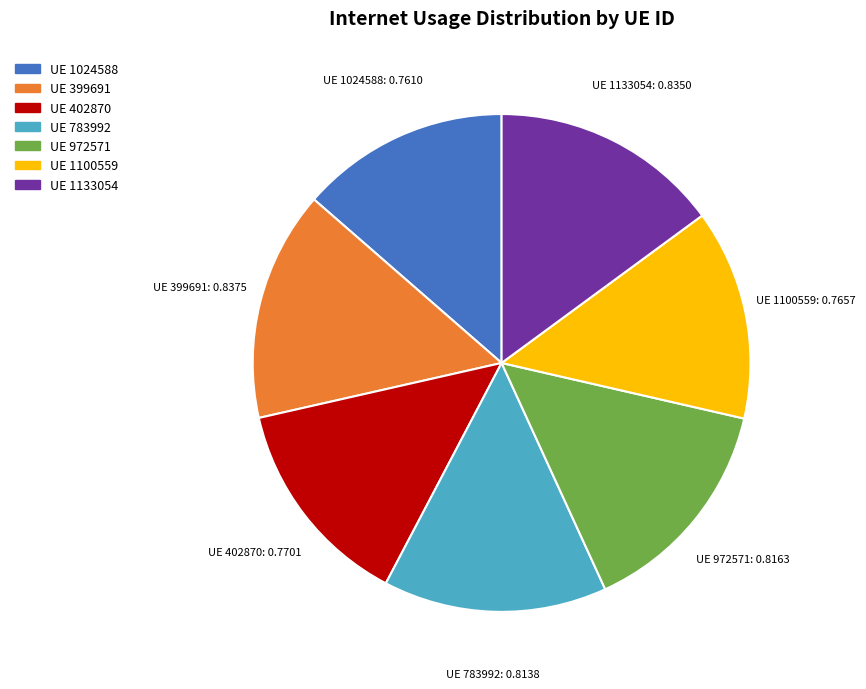

Does any single category account for the majority?

No